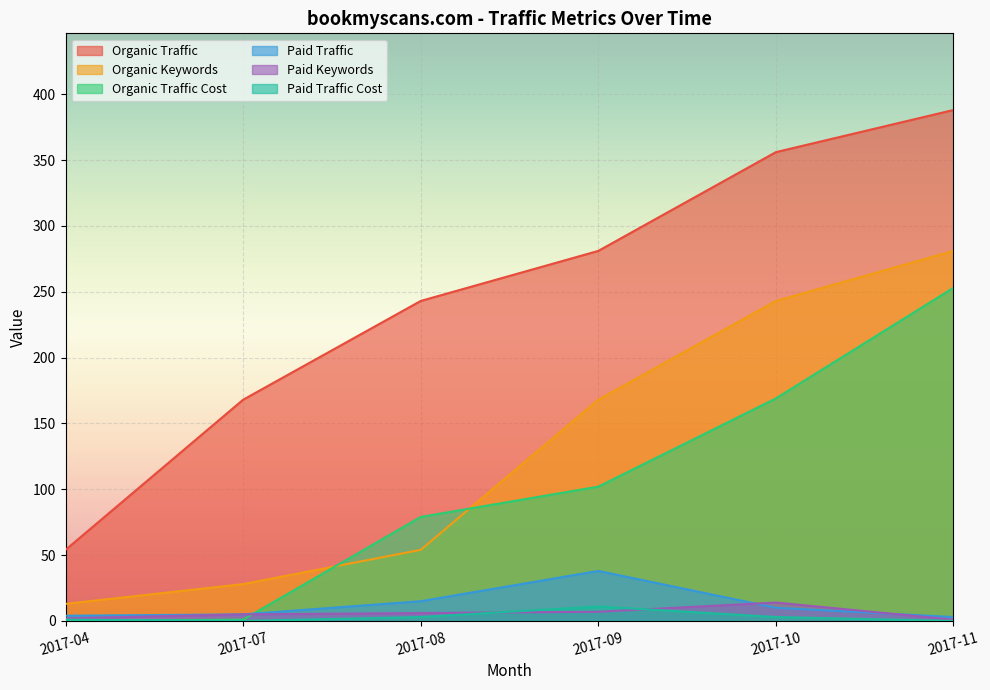

At which category is the sum across all series the highest?

2017-11